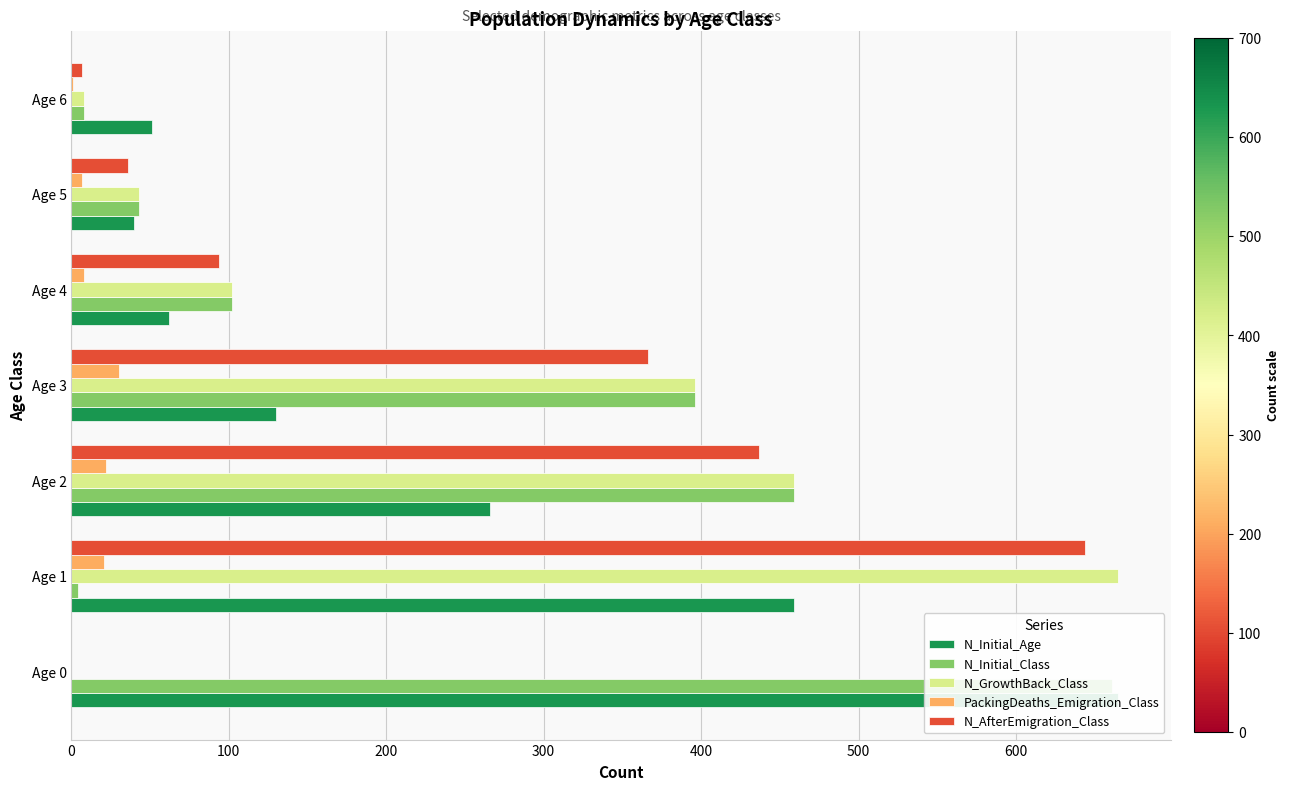

What is the minimum value for N_Initial_Age?

40